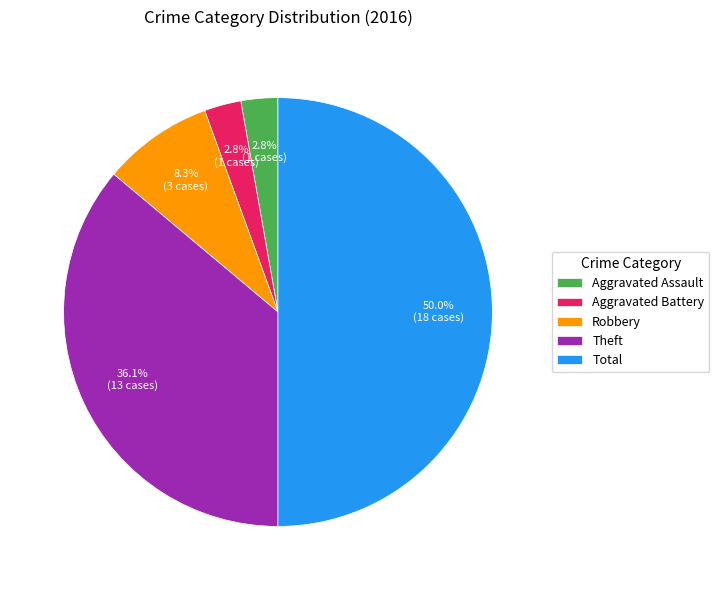

What is the ratio of the value at Aggravated Battery to the value at Aggravated Assault?

1.0